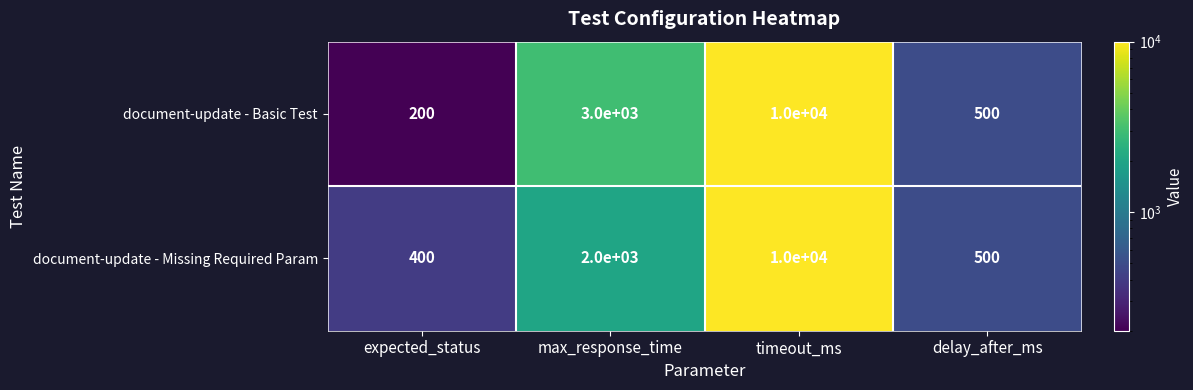

Which series changed the most between expected_status and delay_after_ms?

document-update - Basic Test